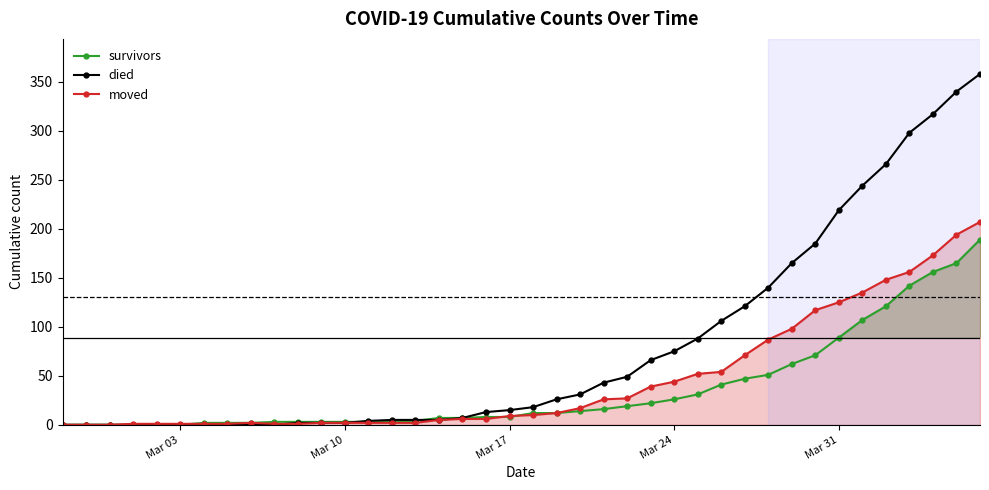

True or false: died has more than 0 points higher than both neighbors.

False